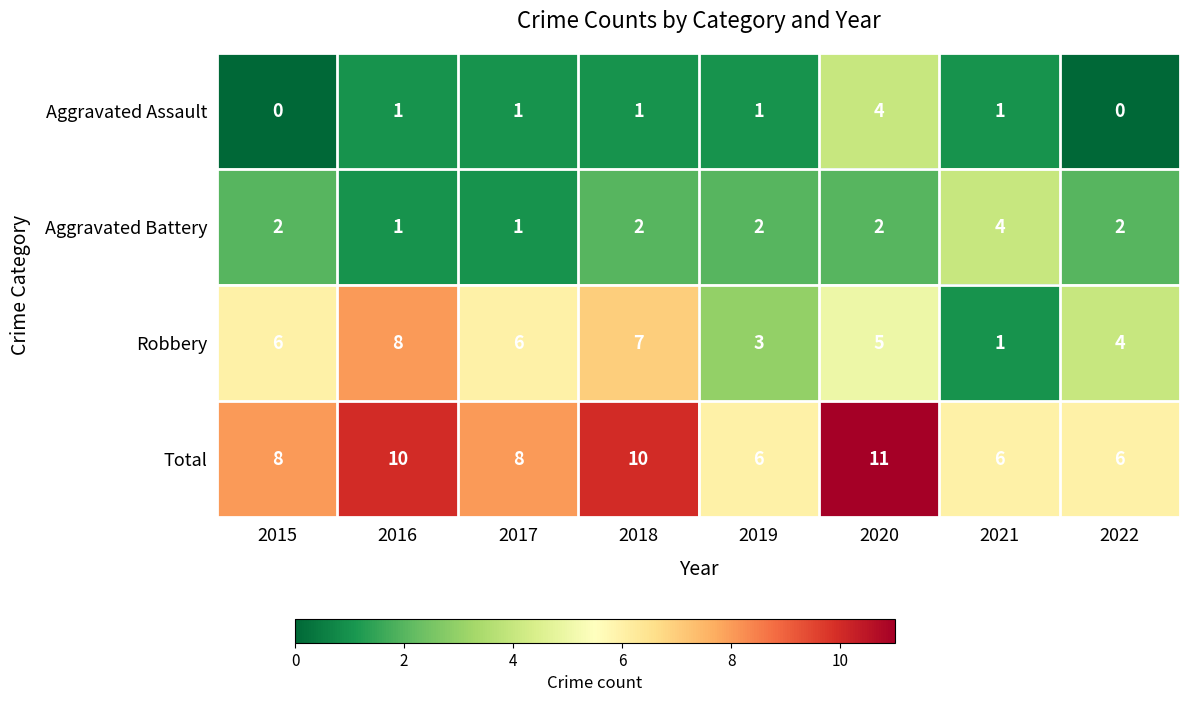

At 2019, list the series in order from largest to smallest.

Total, Robbery, Aggravated Battery, Aggravated Assault